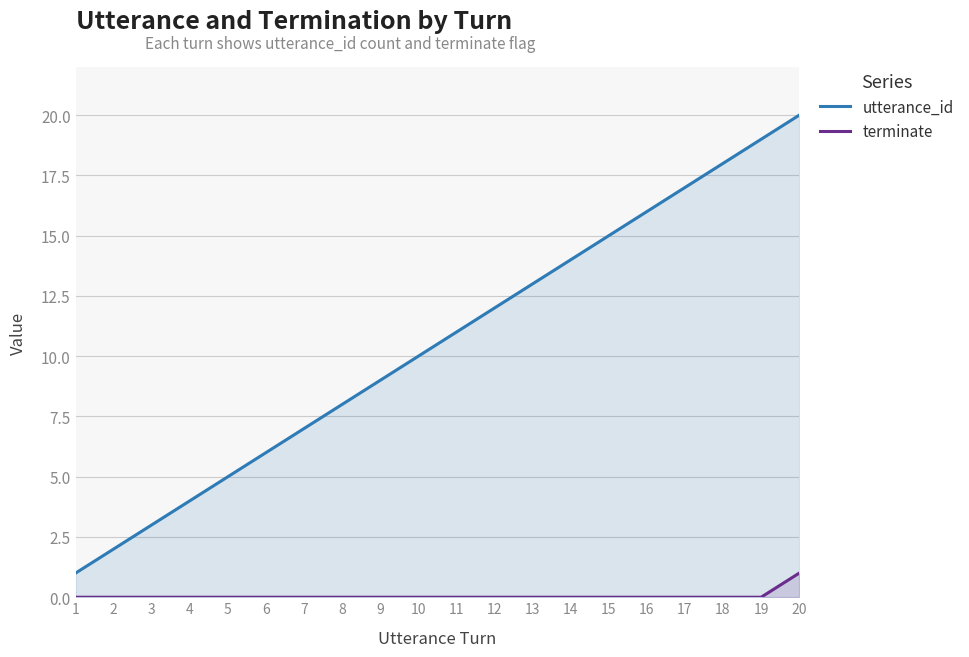

What is the greatest value displayed?

20